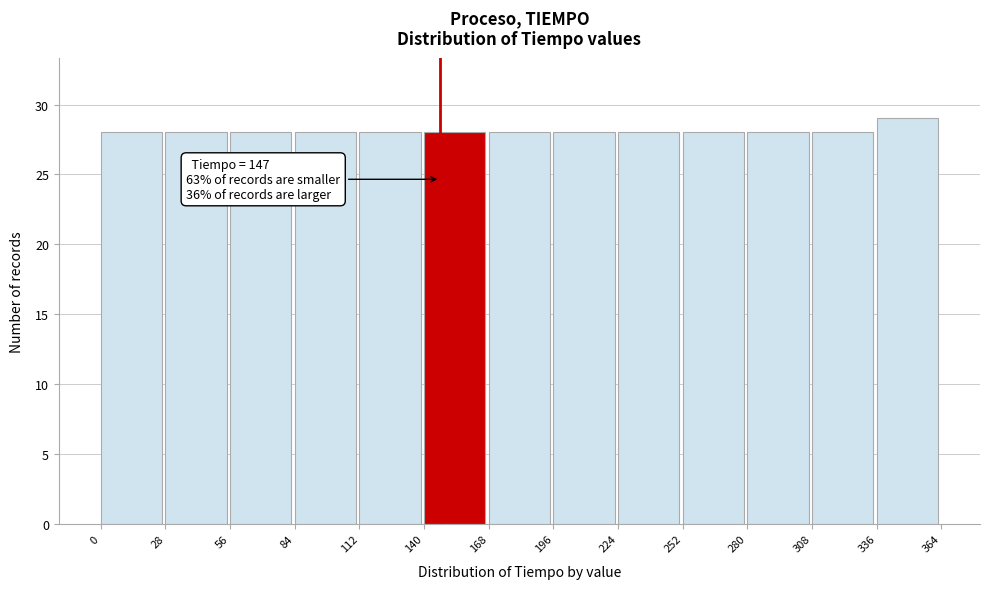

Over which range of the x-axis is the bar tallest?

336 to 364